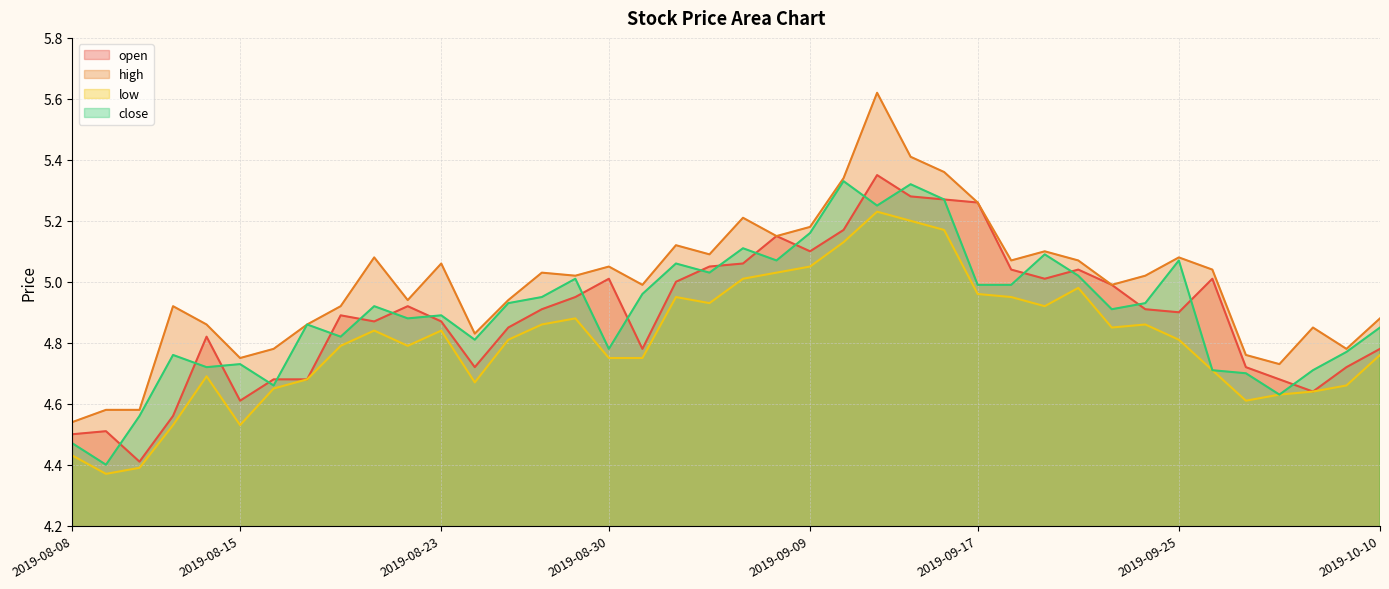

What is the difference between the second highest and minimum values in the high series?

0.9